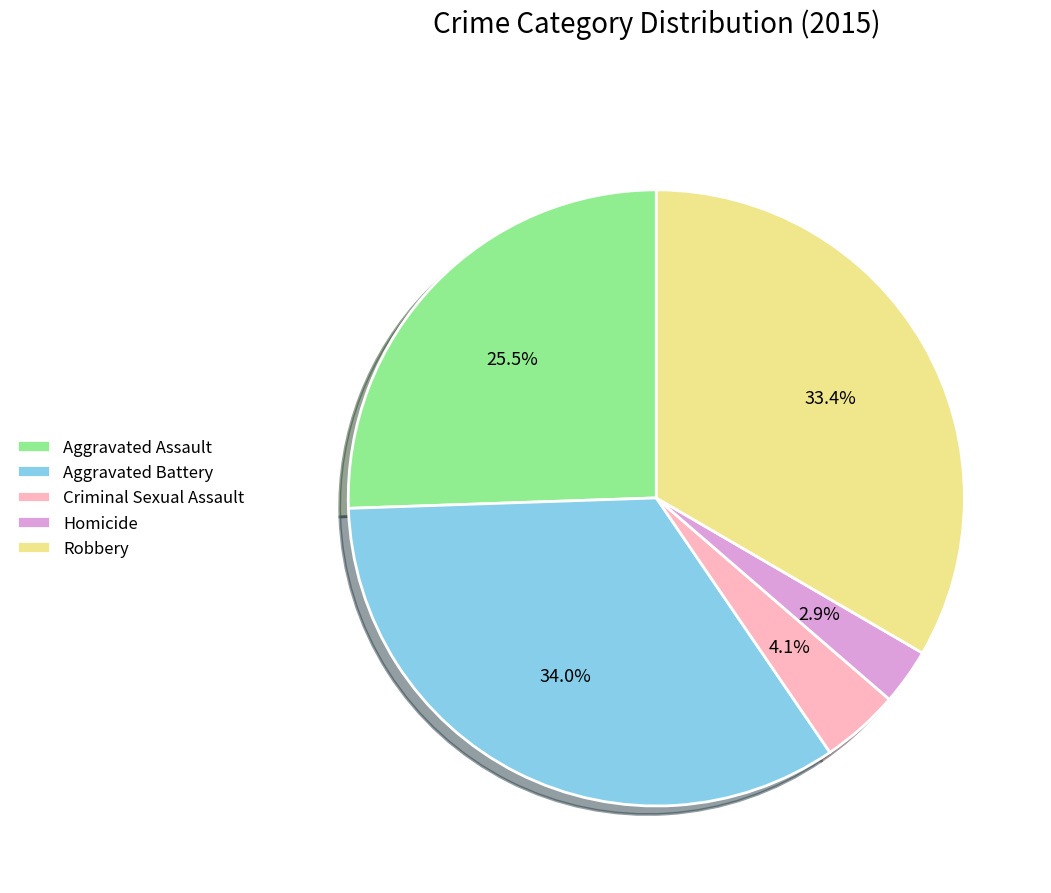

Which has a higher value, Criminal Sexual Assault or Homicide?

Criminal Sexual Assault